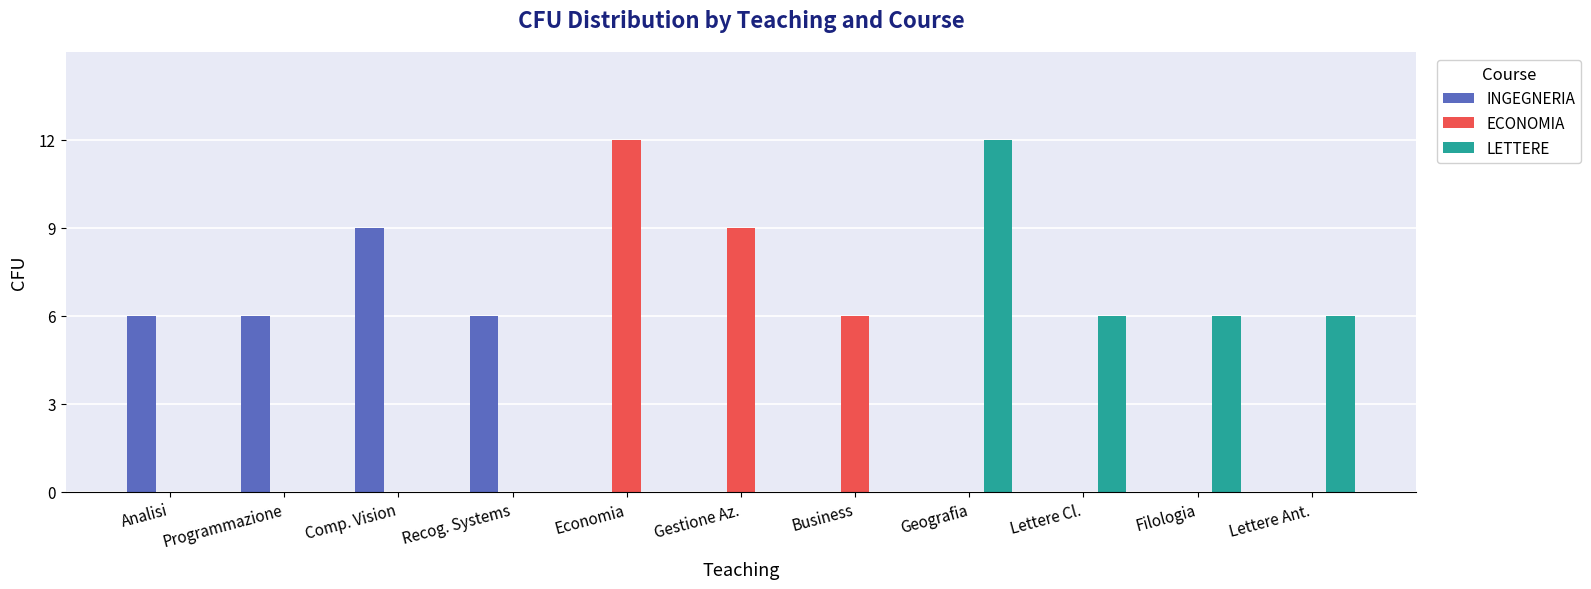

Which series changed the most between Recog. Systems and Economia?

ECONOMIA